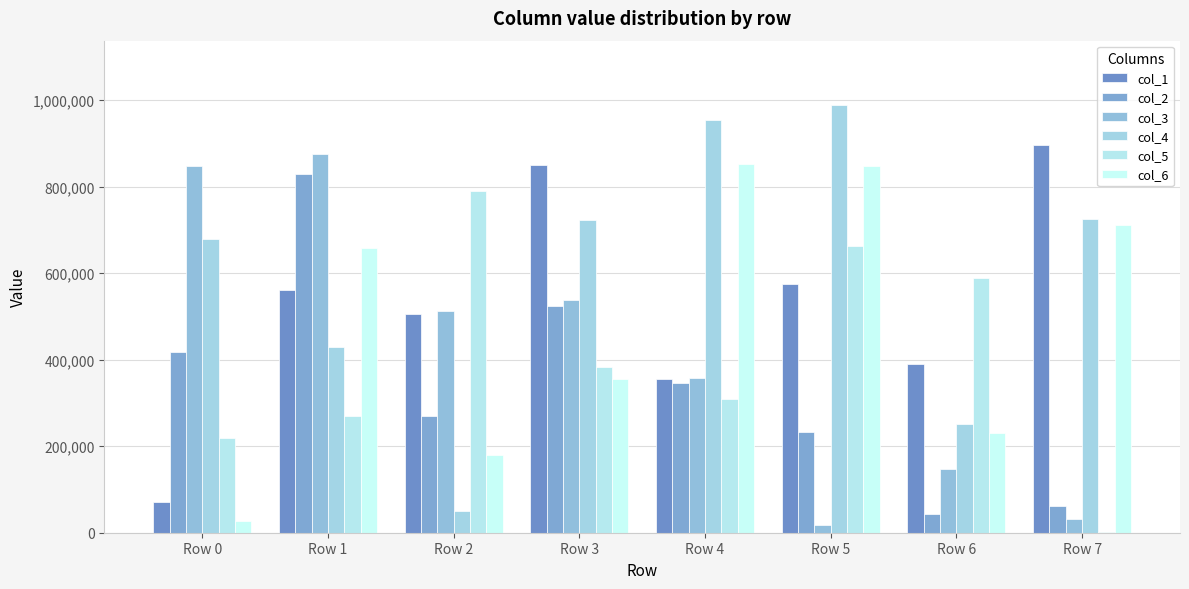

True or false: col_5 has a value of 219384 at Row 0.

True